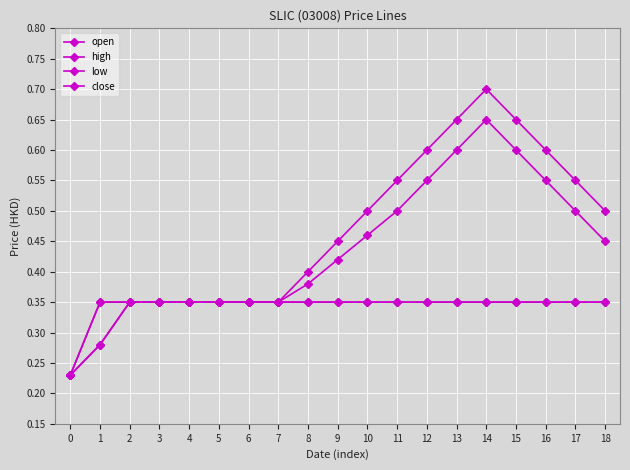

What is the value of the low point at the 13th from the left?

0.3